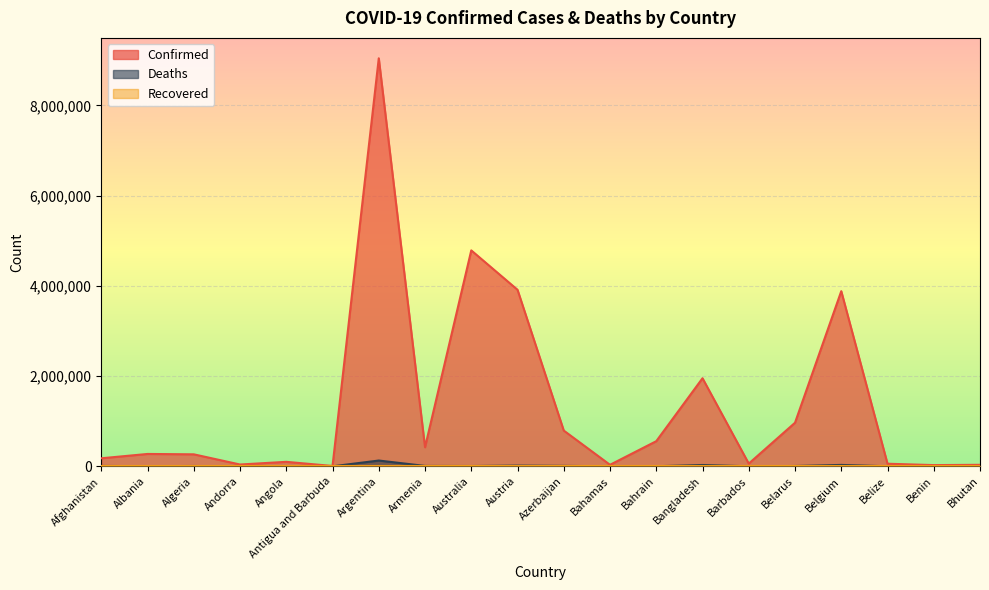

What is the difference between the highest and lowest values at Bahrain?

556763